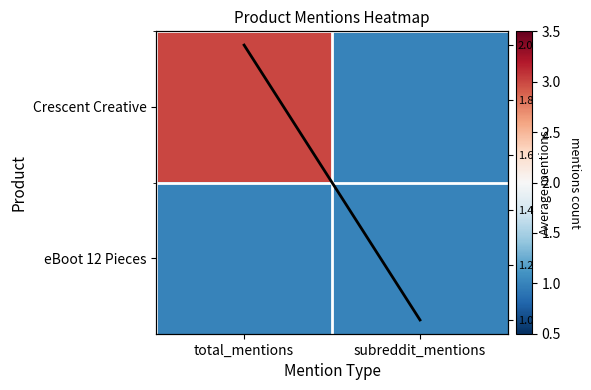

At which label does Crescent Creative reach its minimum?

subreddit_mentions